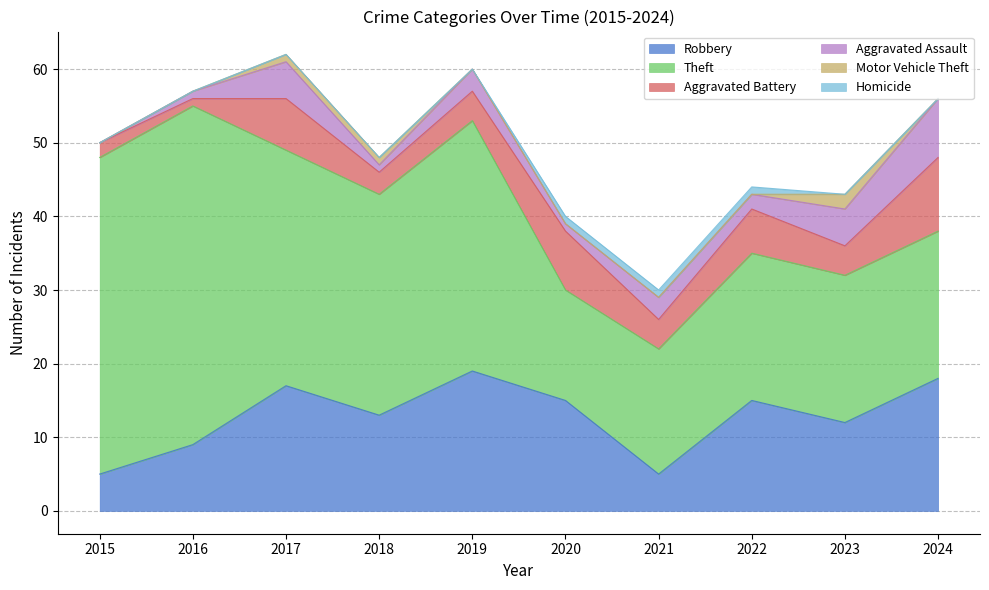

What is the maximum value for Robbery?

19